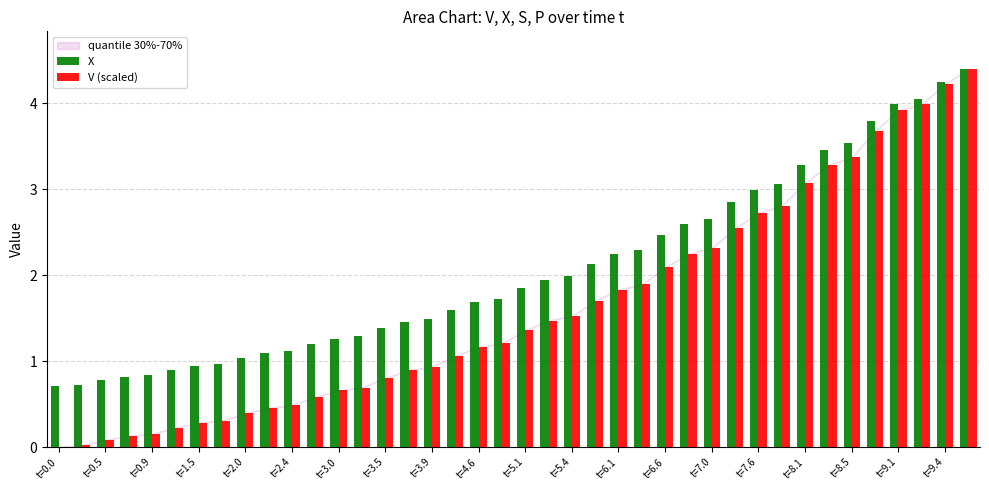

What is the maximum value shown in the chart?

4.4